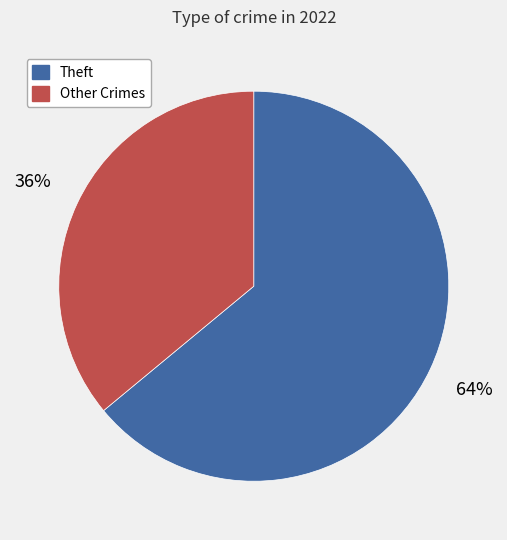

Between Theft and Other Crimes, which is larger?

Theft